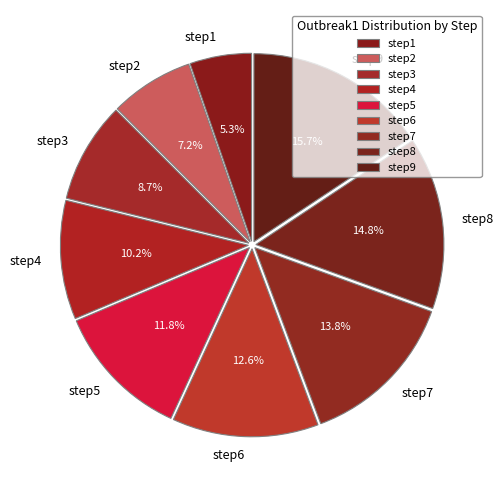

Is it true that step7 is 8% of the pie?

False